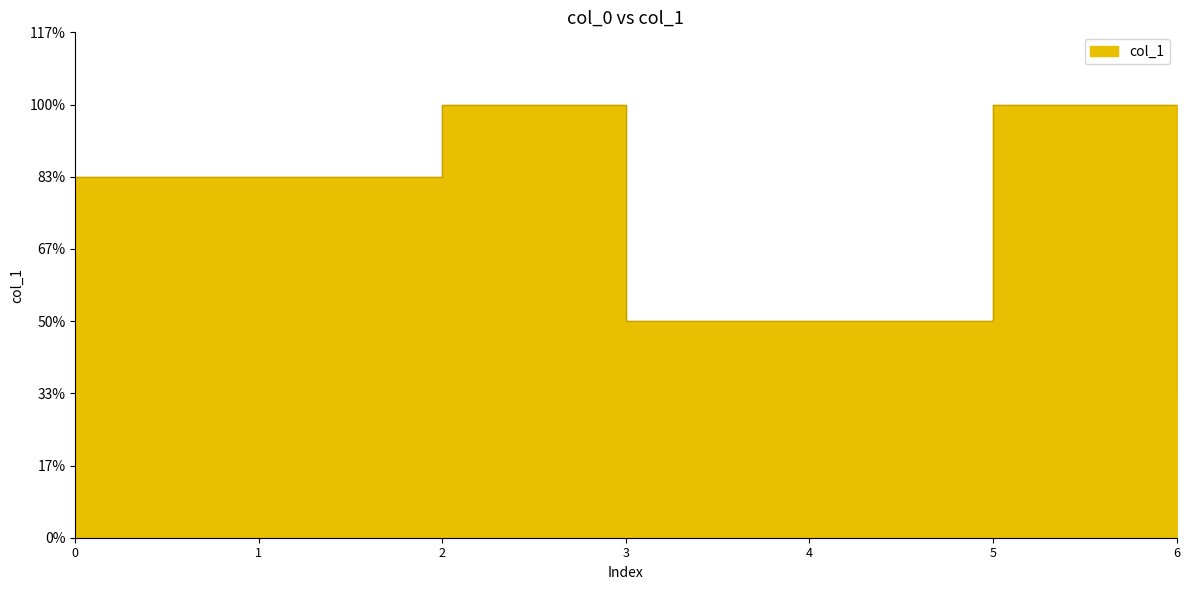

Read the value at 6.

2